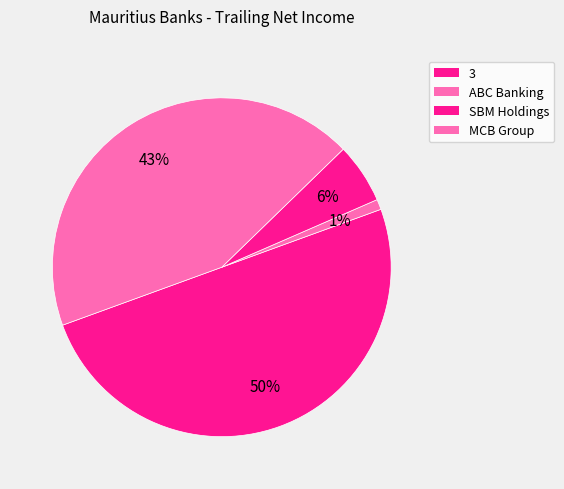

How many segments does this pie chart have?

4